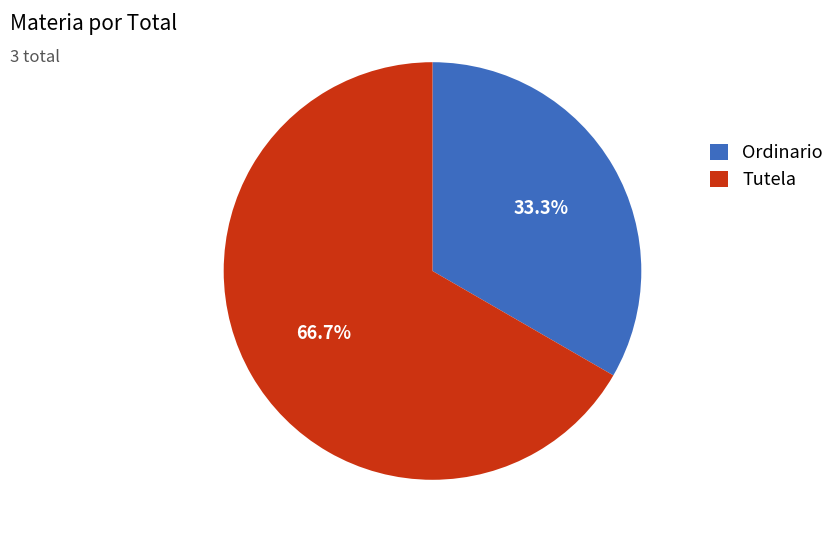

To the nearest percent, what is the difference between the largest and smallest slice percentages?

33%